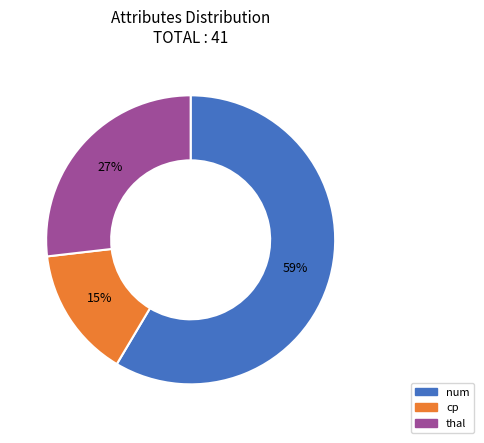

Does any single category account for the majority?

Yes